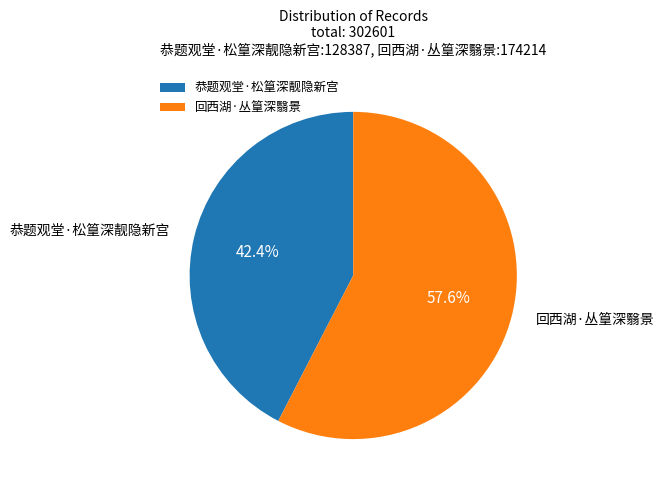

Which slice is the smallest?

恭题观堂·松篁深靓隐新宫